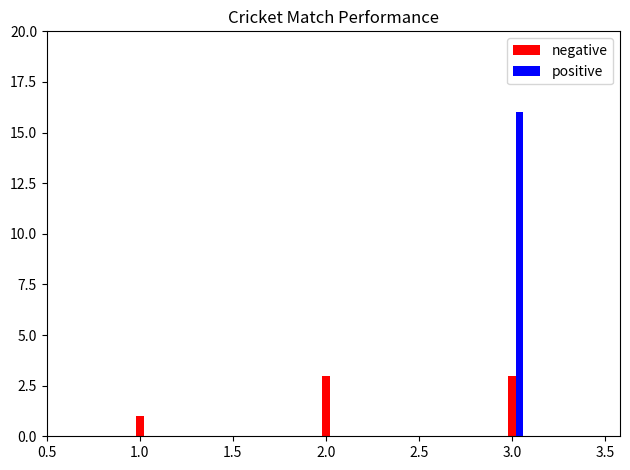

What is the sum of all positive values?

16